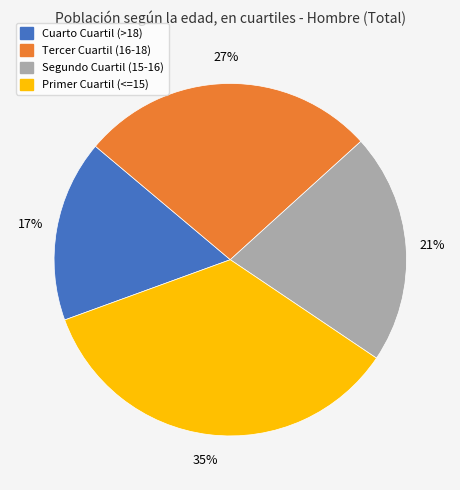

Is Primer Cuartil (<=15) the majority of the pie?

No